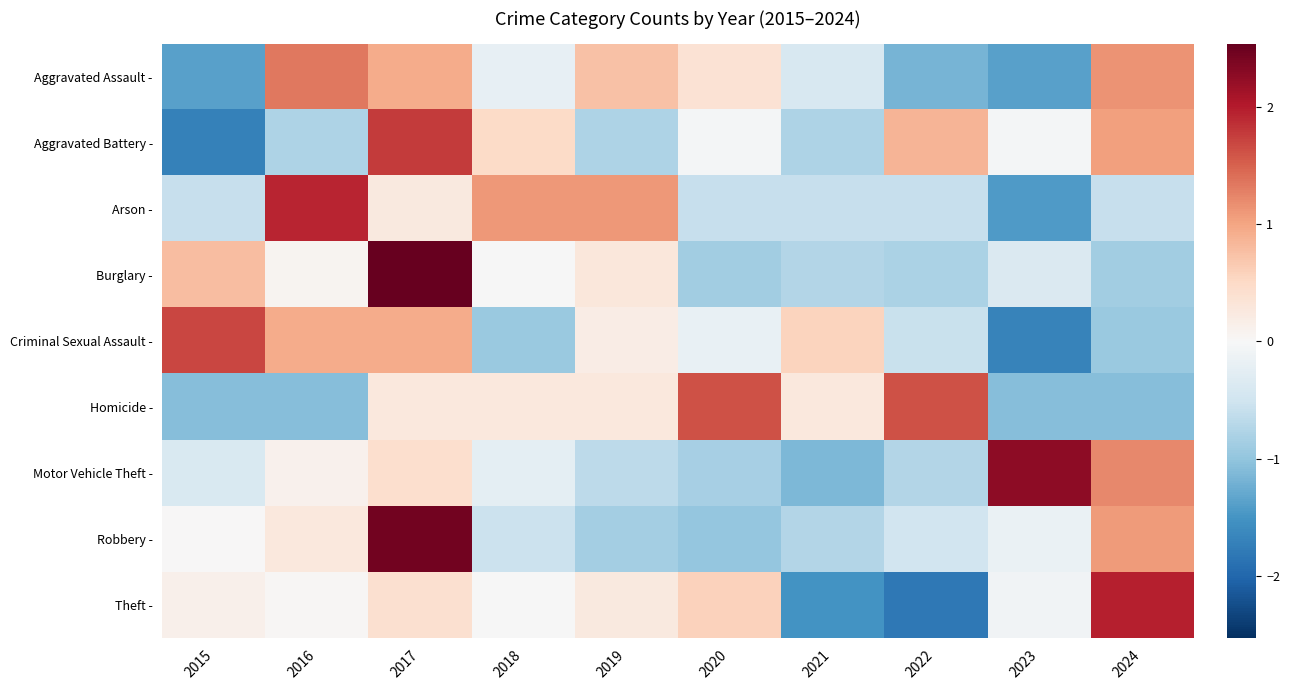

What is the total value across all series at 2023?

-4.0